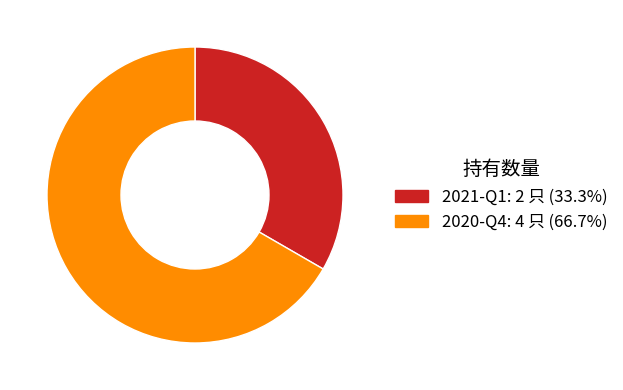

Which has a higher value, 2020-Q4 or 2021-Q1?

2020-Q4